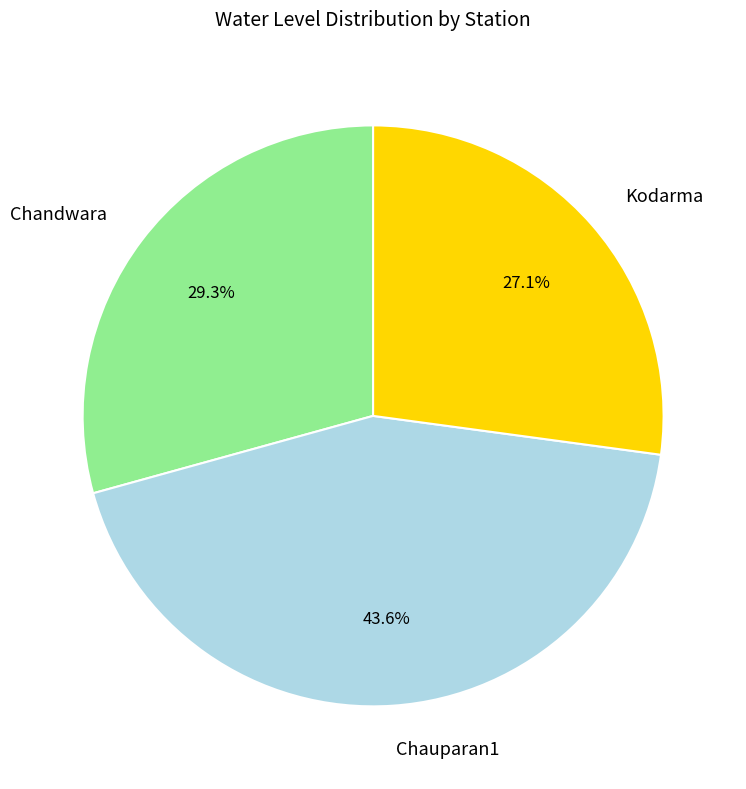

To the nearest percent, what portion does Kodarma represent?

27%